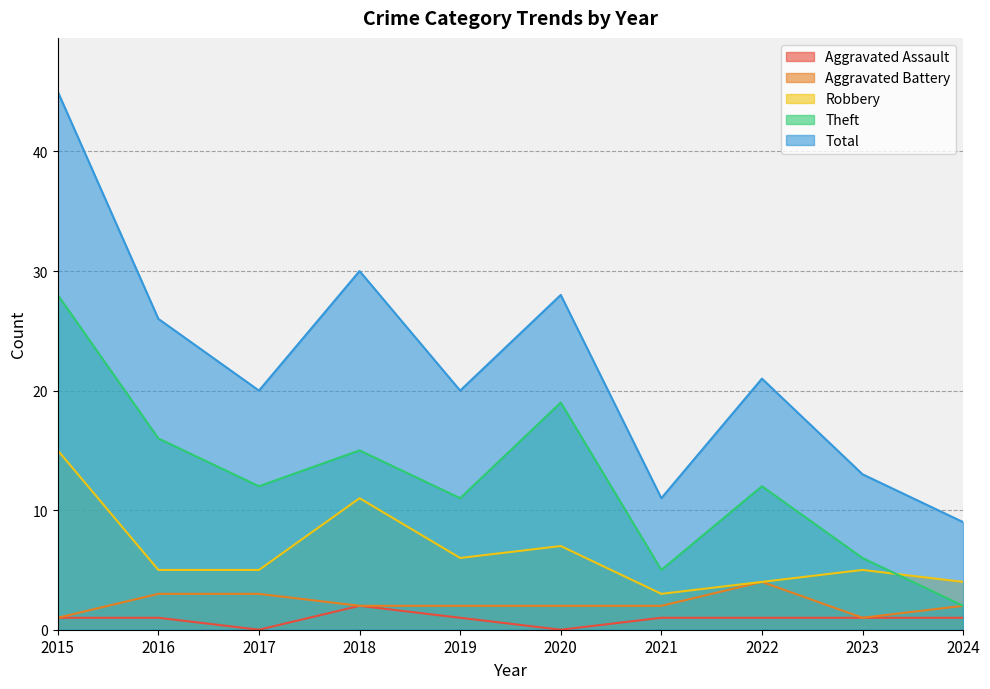

What is the average value of the Theft series?

13